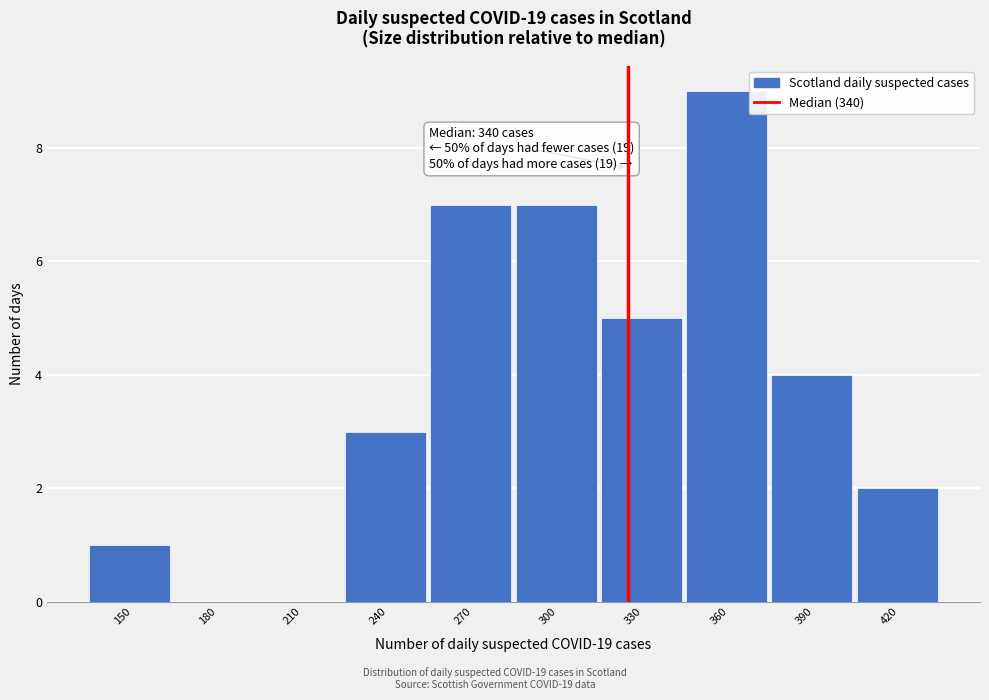

Reading right to left, what are all the values shown in this chart?

420=2	390=4	360=9	330=5	300=7	270=7	240=3	210=0	180=0	150=1